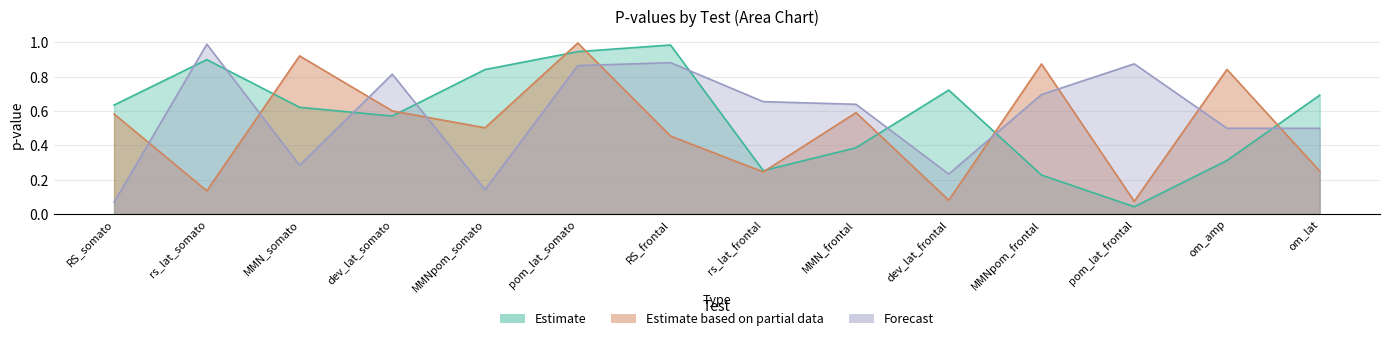

At which label does typ_comp1 reach its peak?

RS_frontal